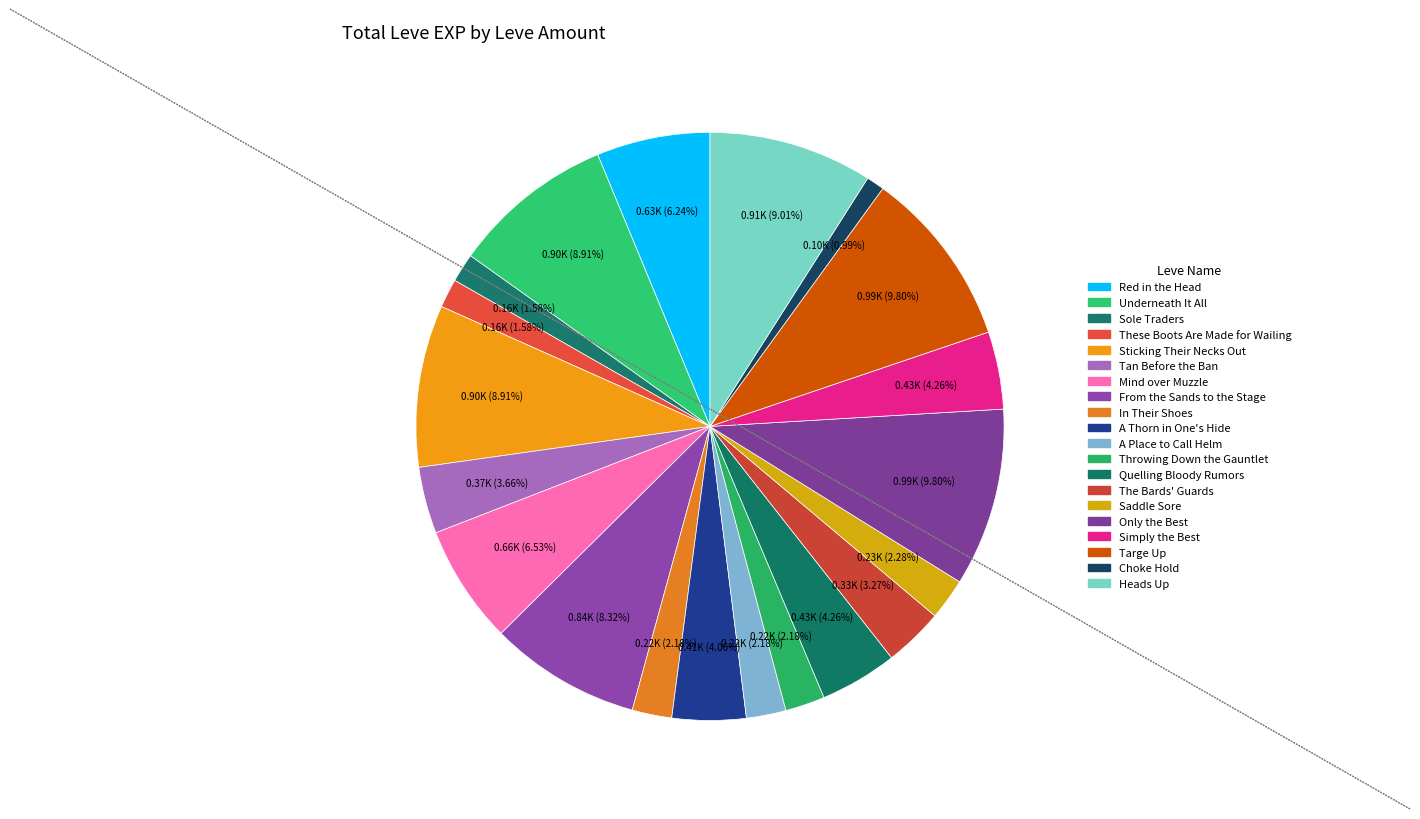

How many segments does this pie chart have?

20